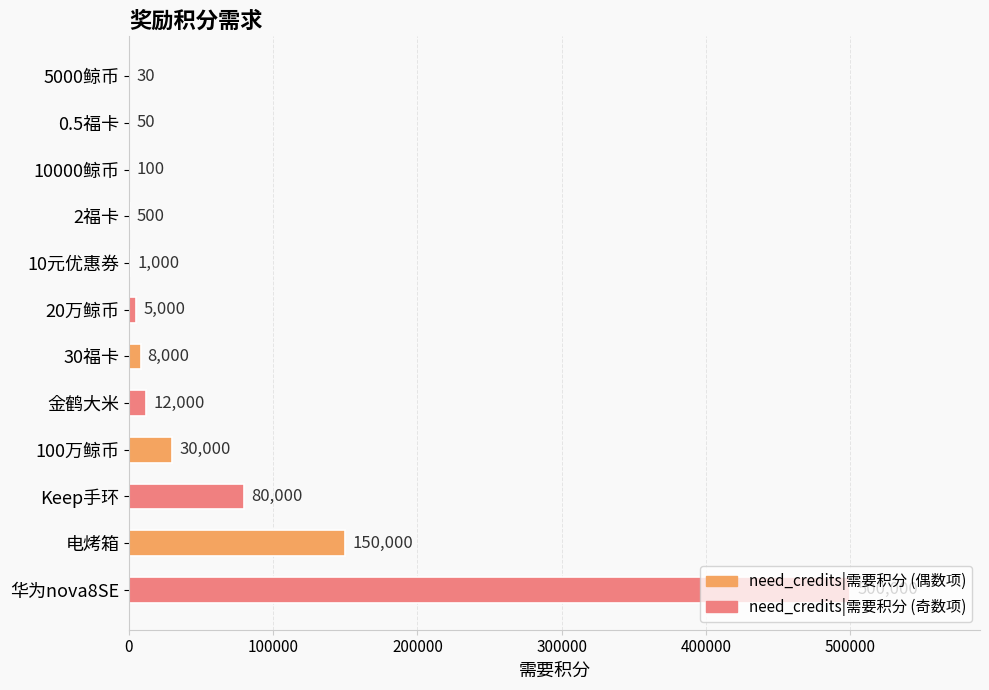

What is the greatest value displayed?

500000